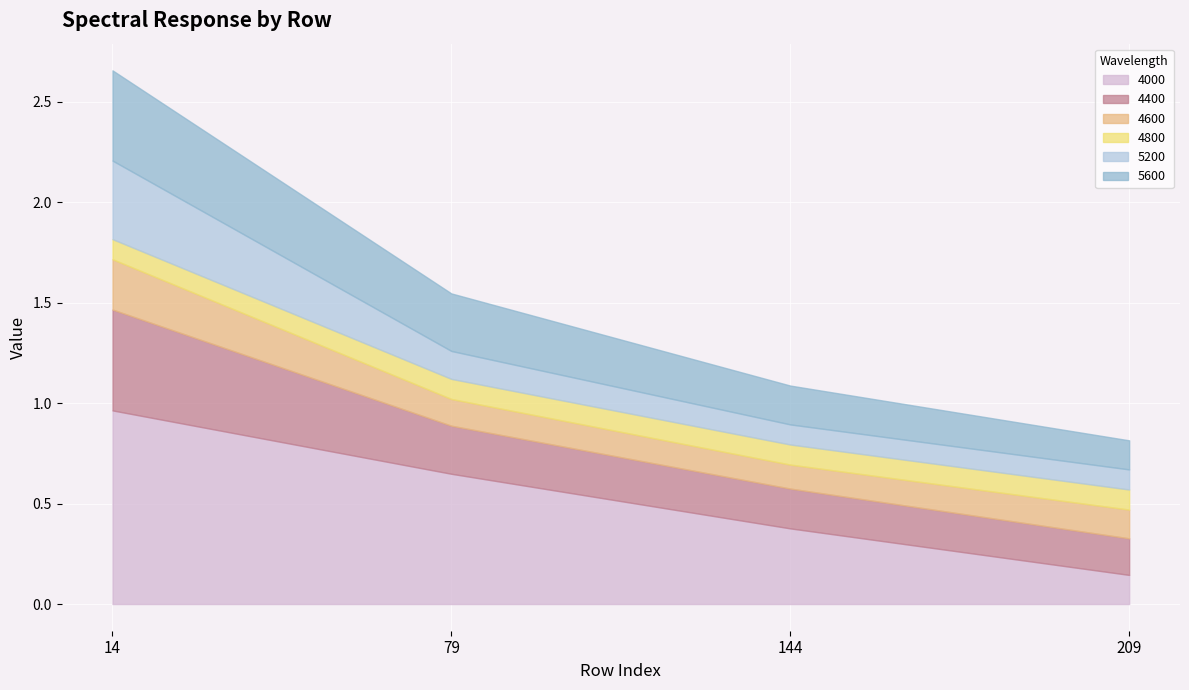

Reading right to left, transcribe all the data shown in this chart.

4000: 209=0.1	144=0.4	79=0.6	14=1.0
4400: 209=0.2	144=0.2	79=0.2	14=0.5
4600: 209=0.1	144=0.1	79=0.1	14=0.3
4800: 209=0.1	144=0.1	79=0.1	14=0.1
5200: 209=0.1	144=0.1	79=0.1	14=0.4
5600: 209=0.1	144=0.2	79=0.3	14=0.4